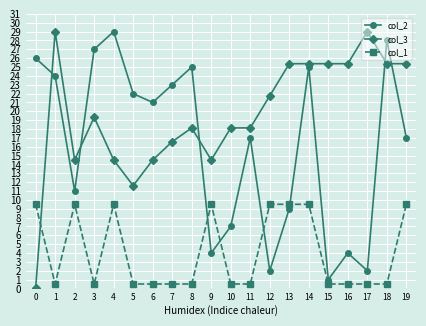

Rank the series by their average value, from highest to lowest.

col_3, col_2, col_1